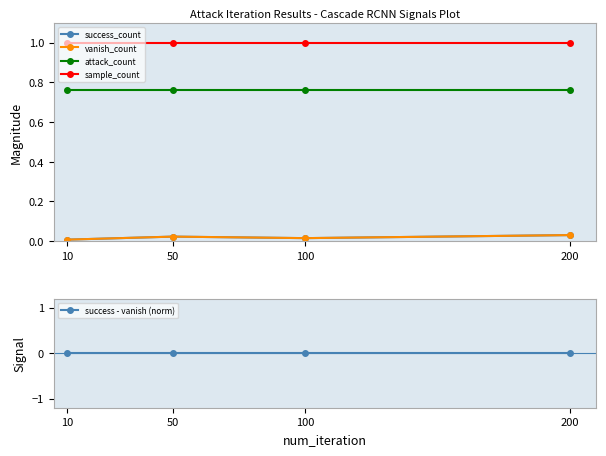

True or false: sample_count has a value of 0.4 at 200.

False